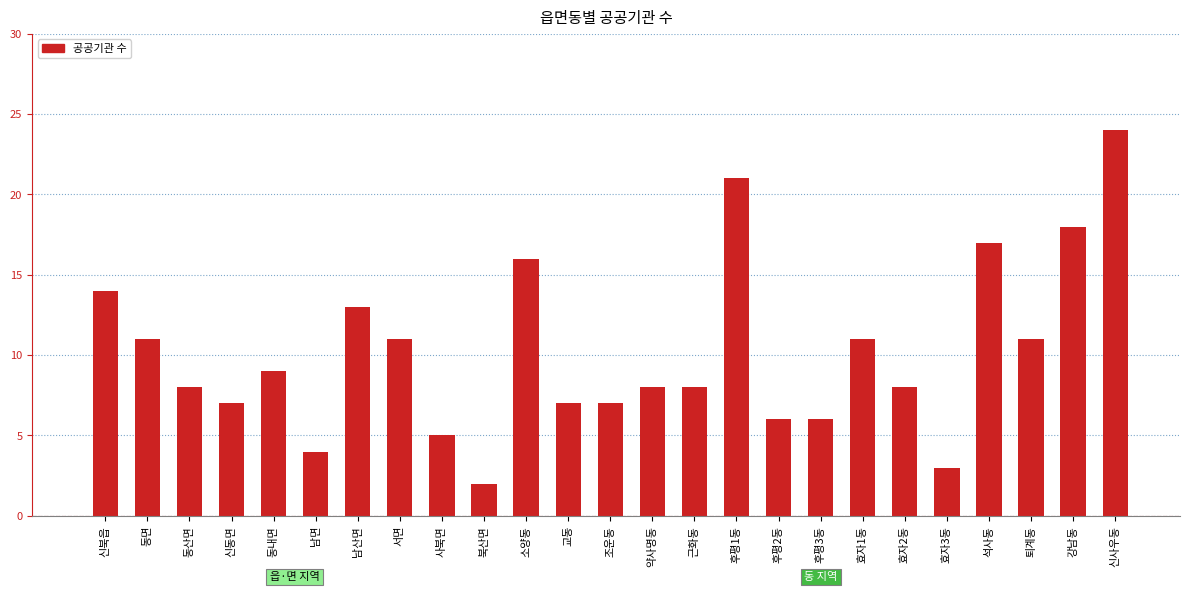

Which category has the lowest value across all series?

북산면